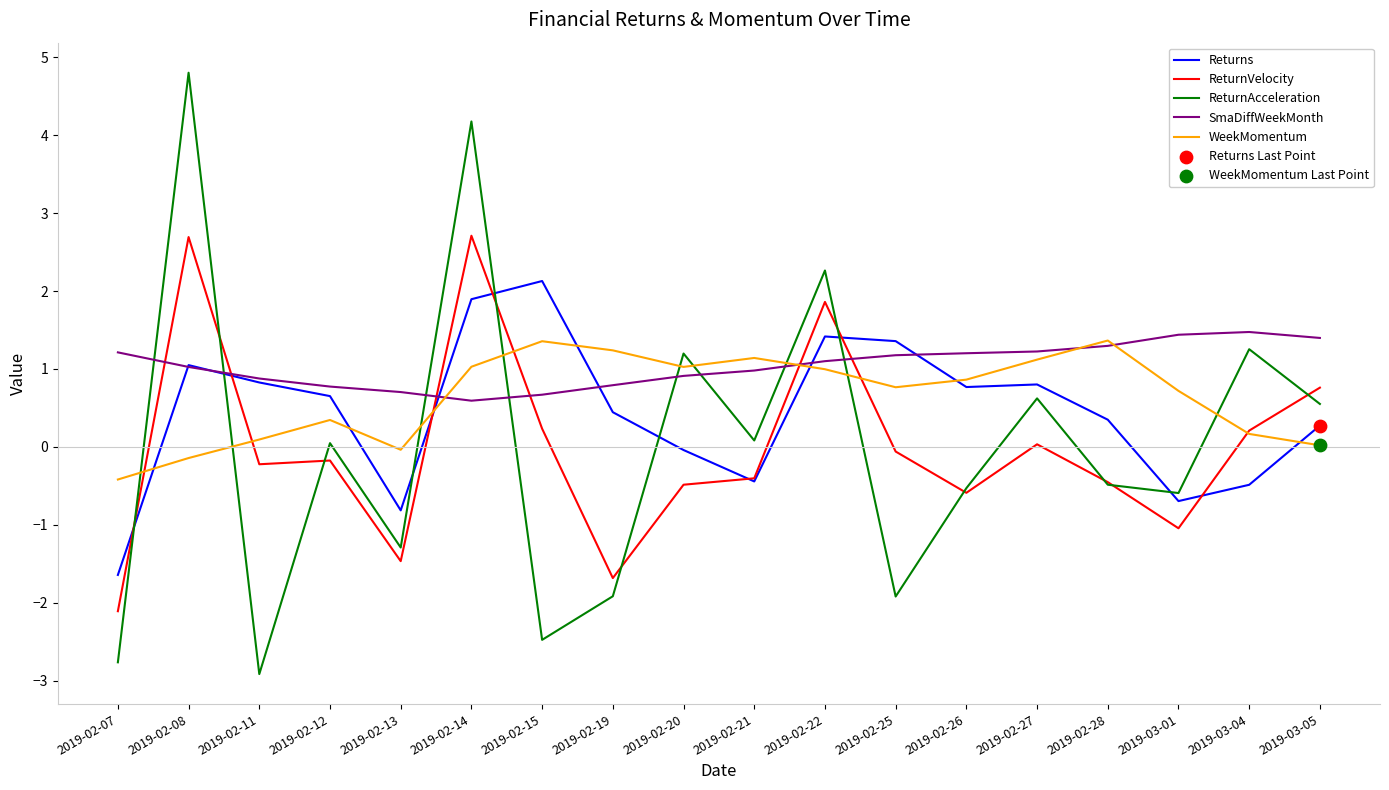

Which series has the largest total across all categories?

SmaDiffWeekMonth